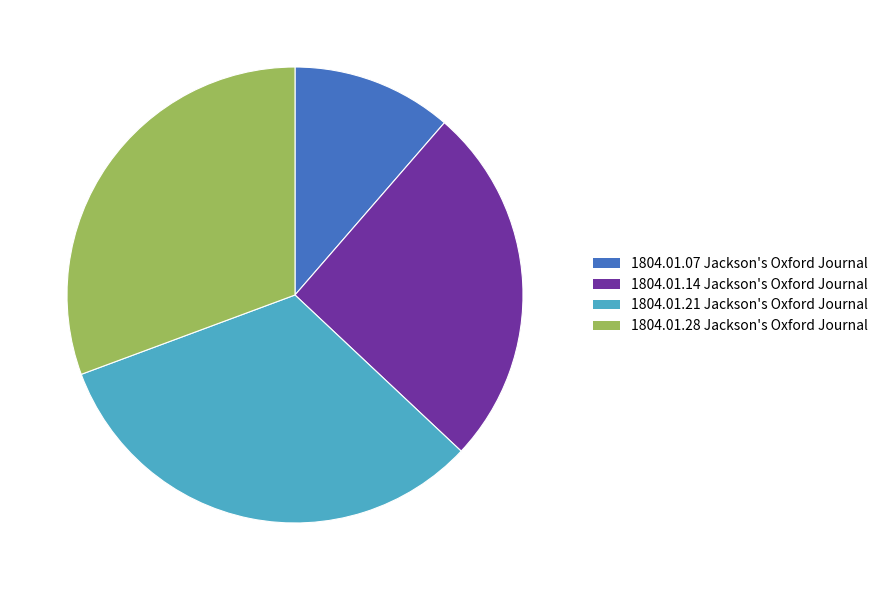

Which slice is the largest?

1804.01.21 Jackson's Oxford Journal